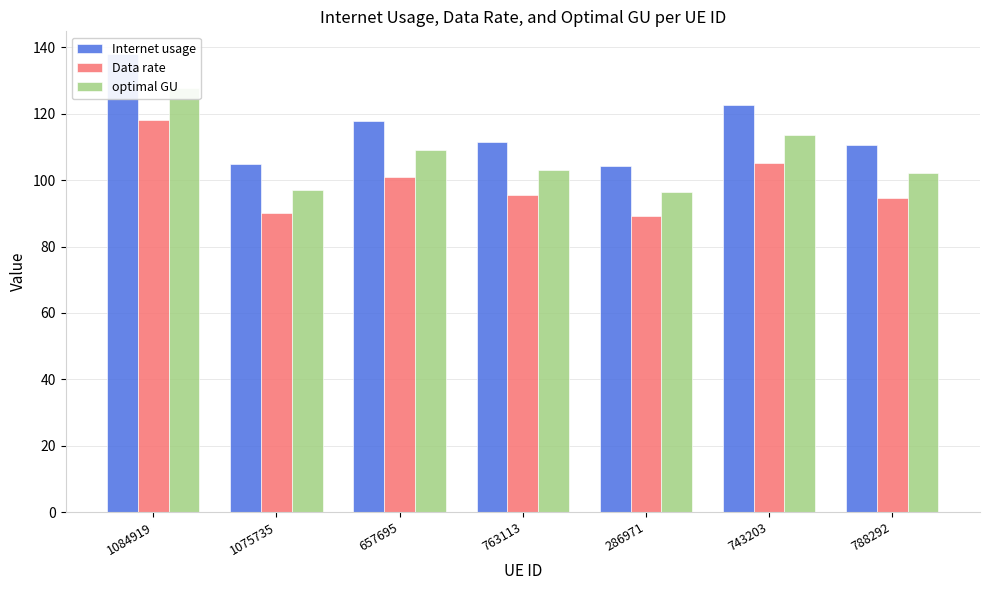

At which category does the chart reach its minimum across all series?

286971